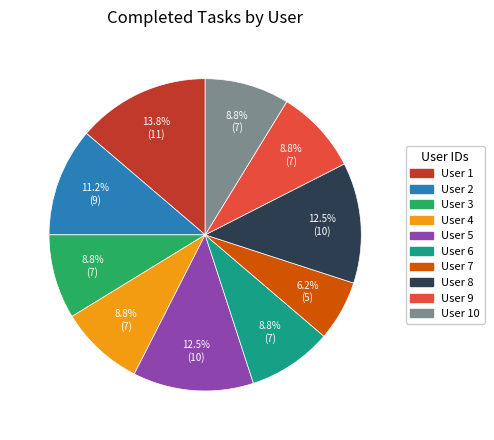

How many segments does this pie chart have?

10